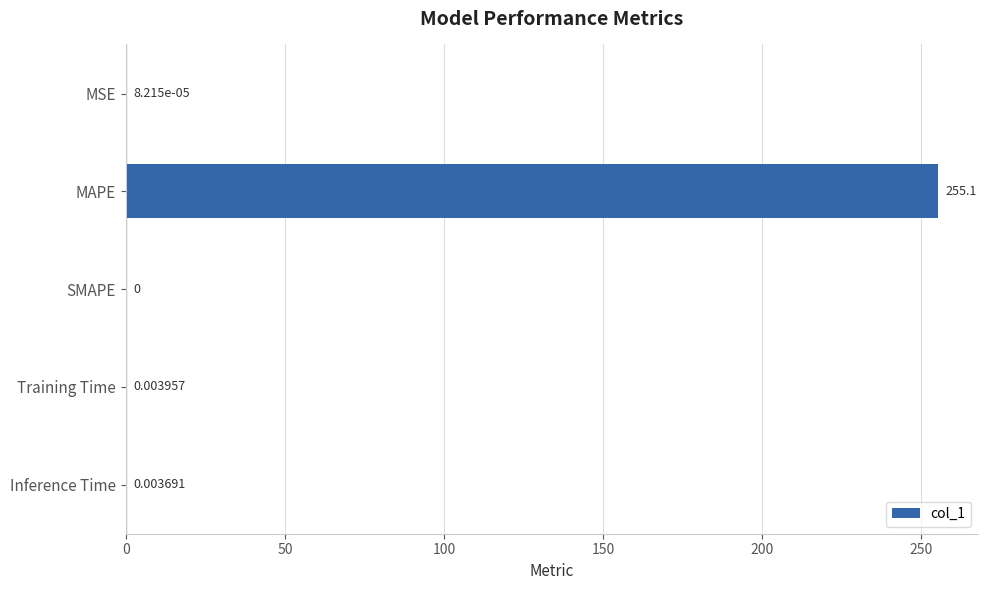

Which category has the highest value across all series?

MAPE